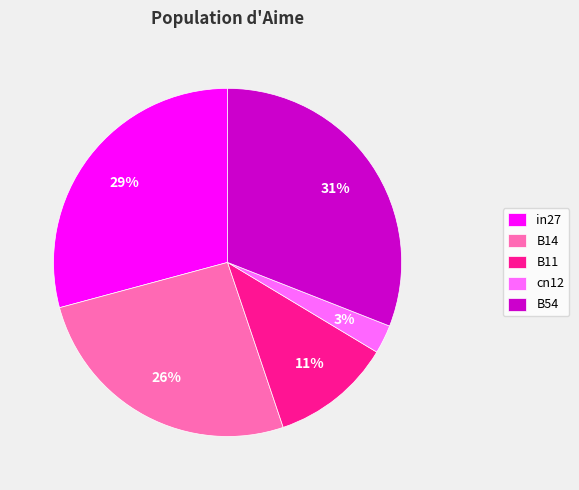

Which slice is the largest?

B54